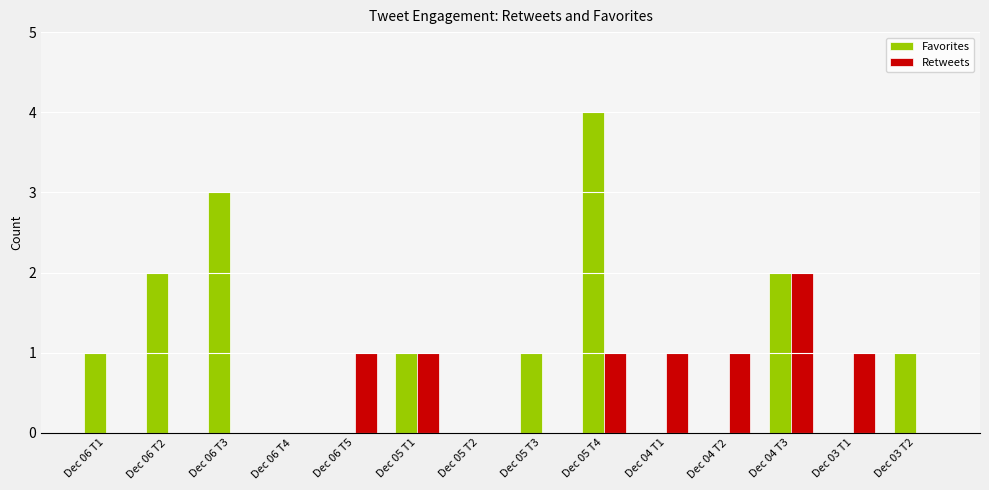

Is it true that Favorites equals 0 at Dec 06 T5?

True